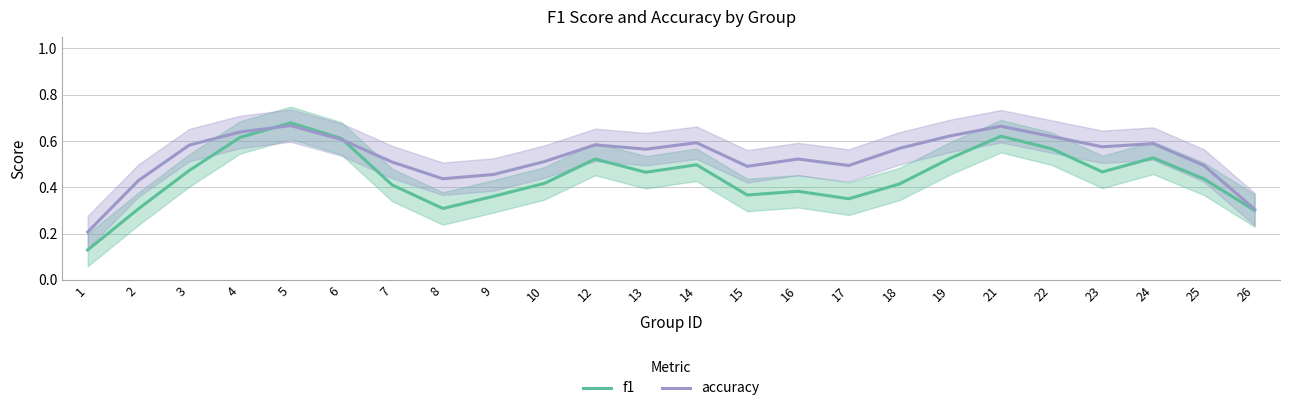

How many interior local valleys does the accuracy series have?

5